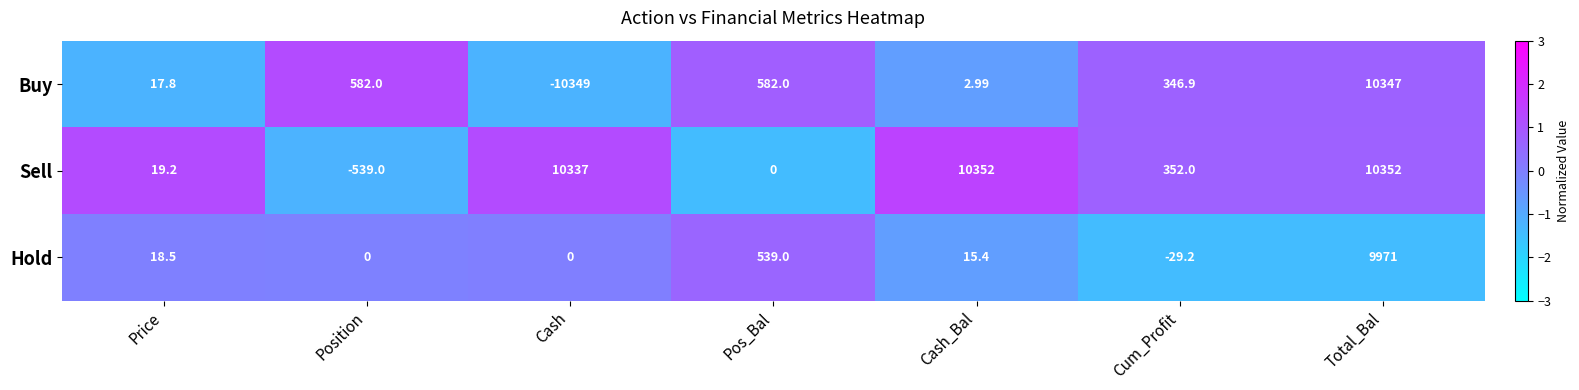

Rank the series at Price from lowest to highest value.

Buy, Hold, Sell